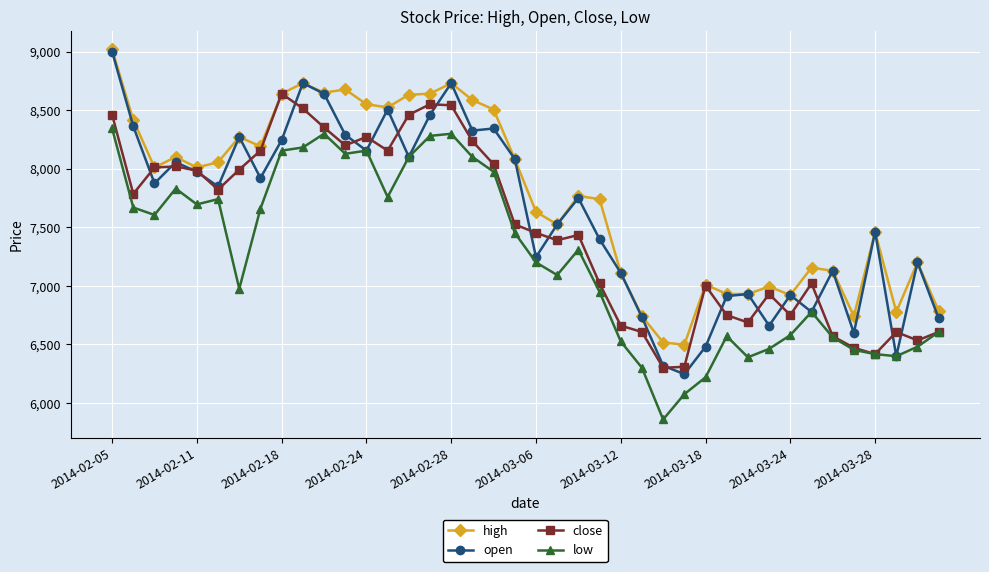

At how many categories does at least one series exceed 6000?

40